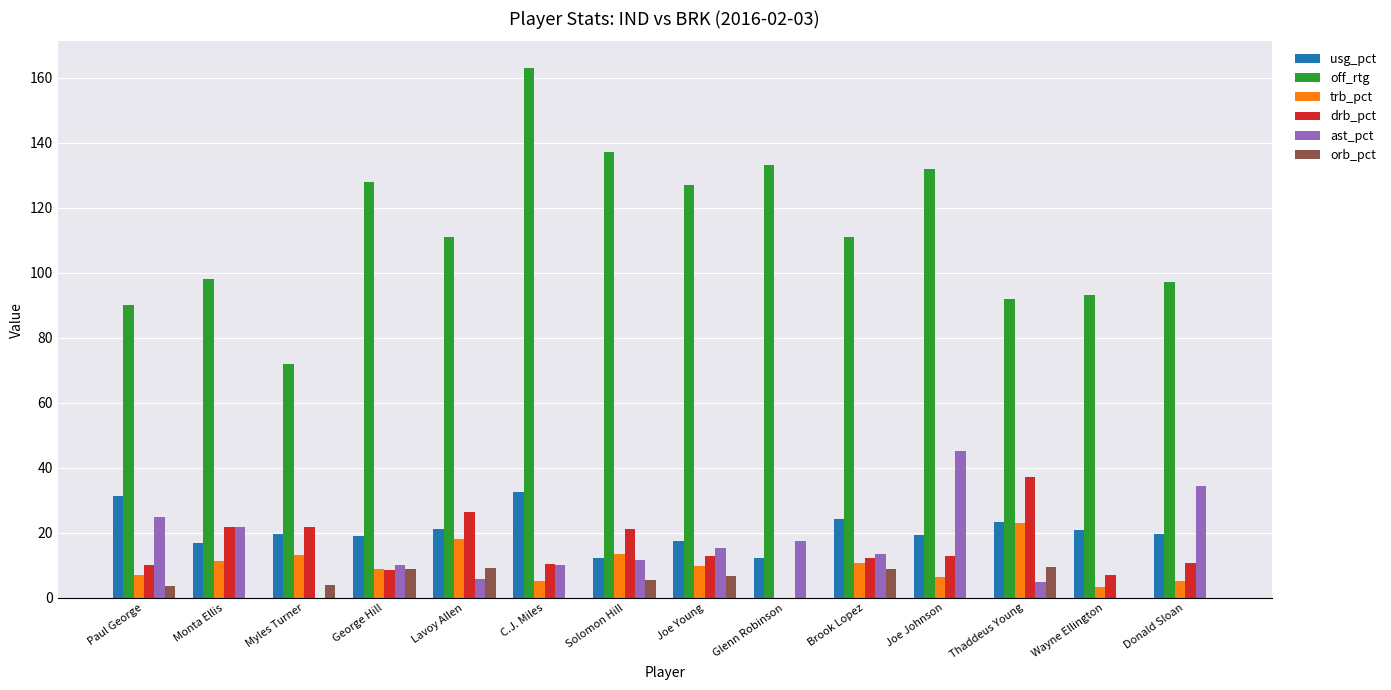

Which series changed the most between Myles Turner and Glenn Robinson?

off_rtg